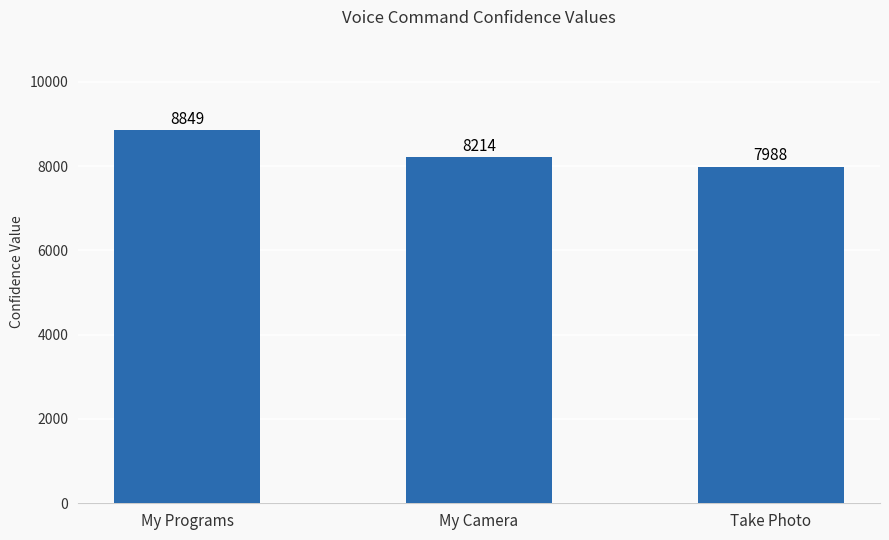

What is the difference between the maximum and minimum values?

861